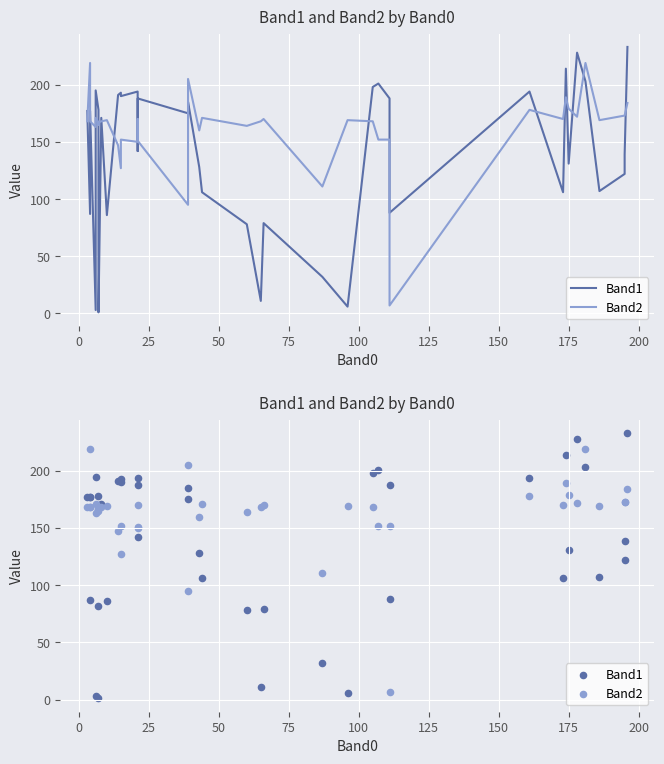

Which series has the largest total across all categories?

Band2